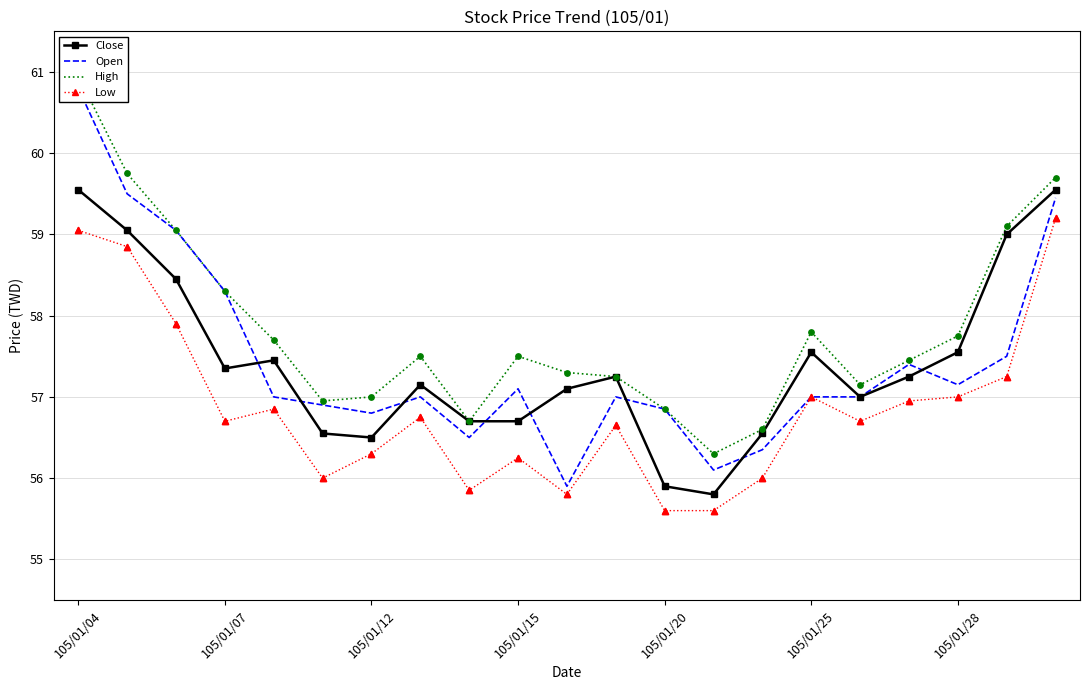

Which series contains the lowest Y value?

Low